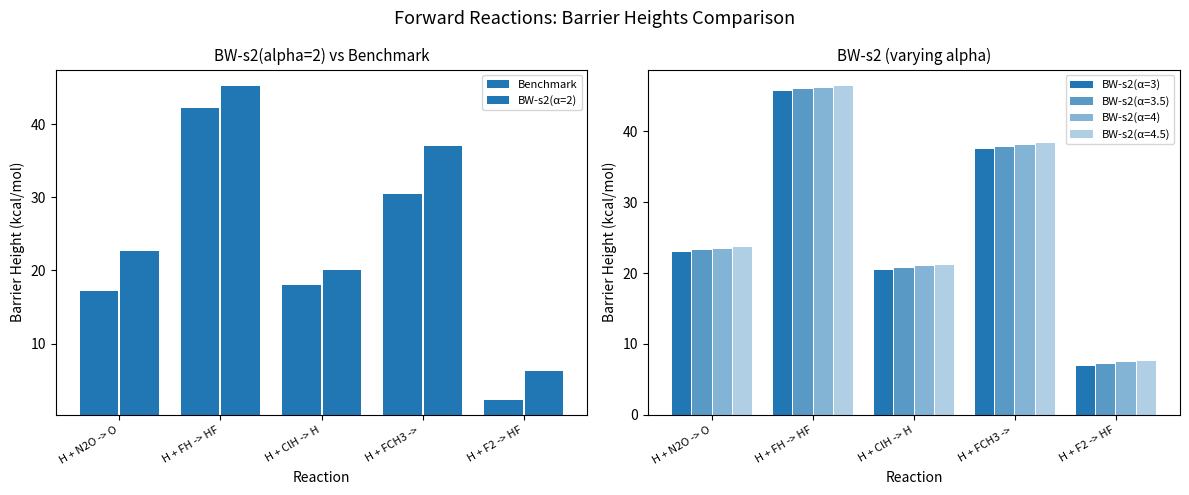

Which series has the largest total across all categories?

BW-s2(α=4)